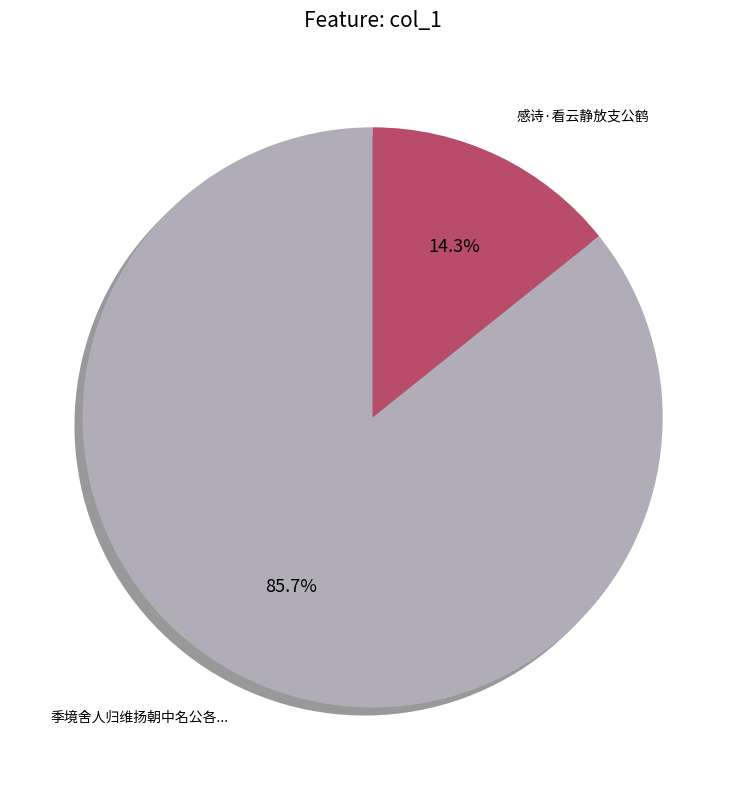

To the nearest percent, what is the average slice percentage?

50%